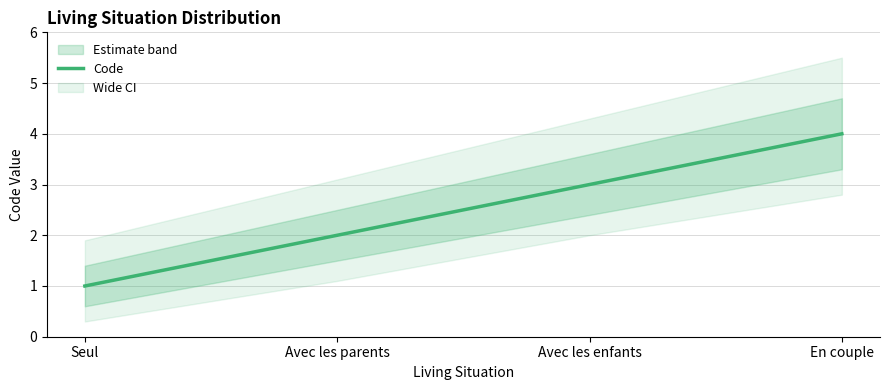

What is the sum of all values?

10